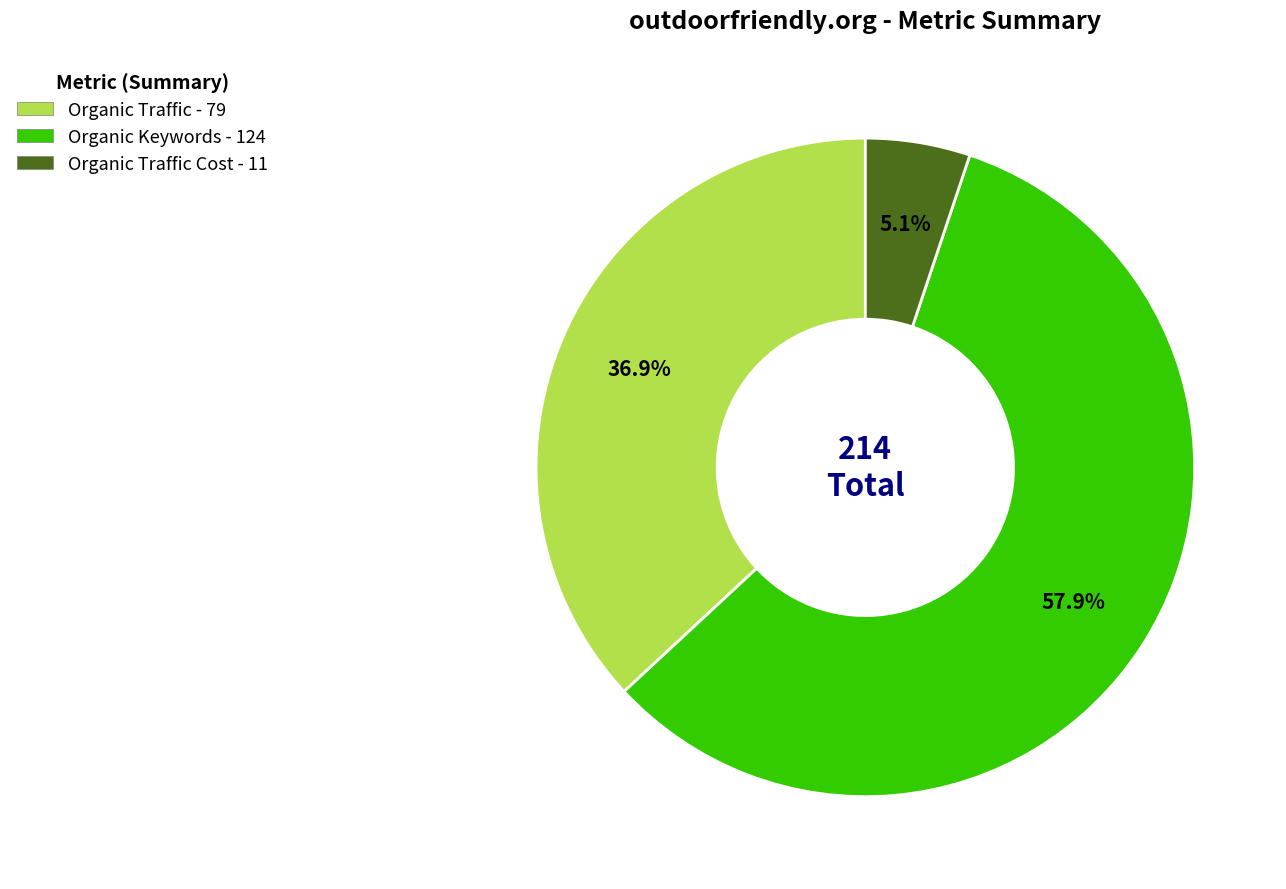

Count the number of slices in the pie.

3